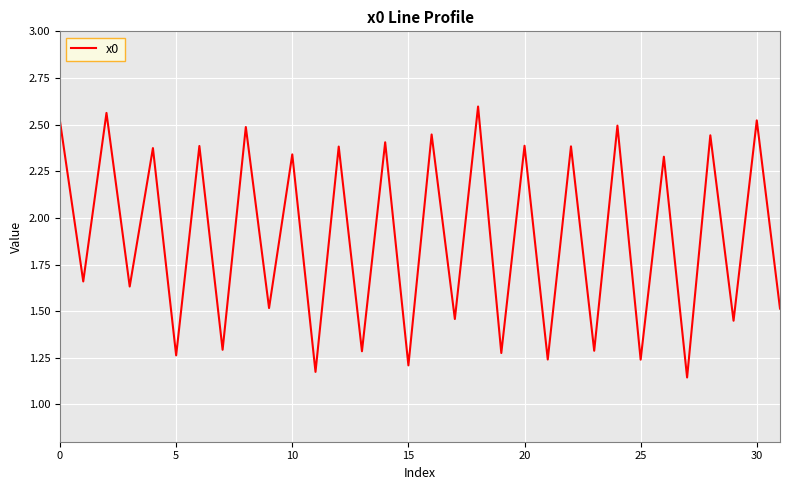

How many lines are shown in the chart?

1